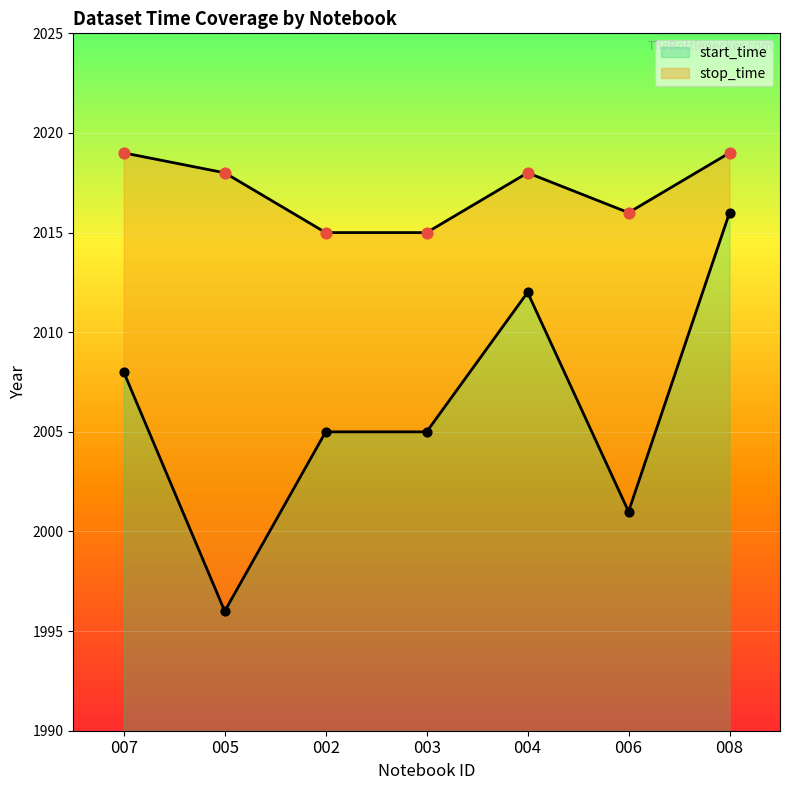

Which series has the largest total across all categories?

stop_time